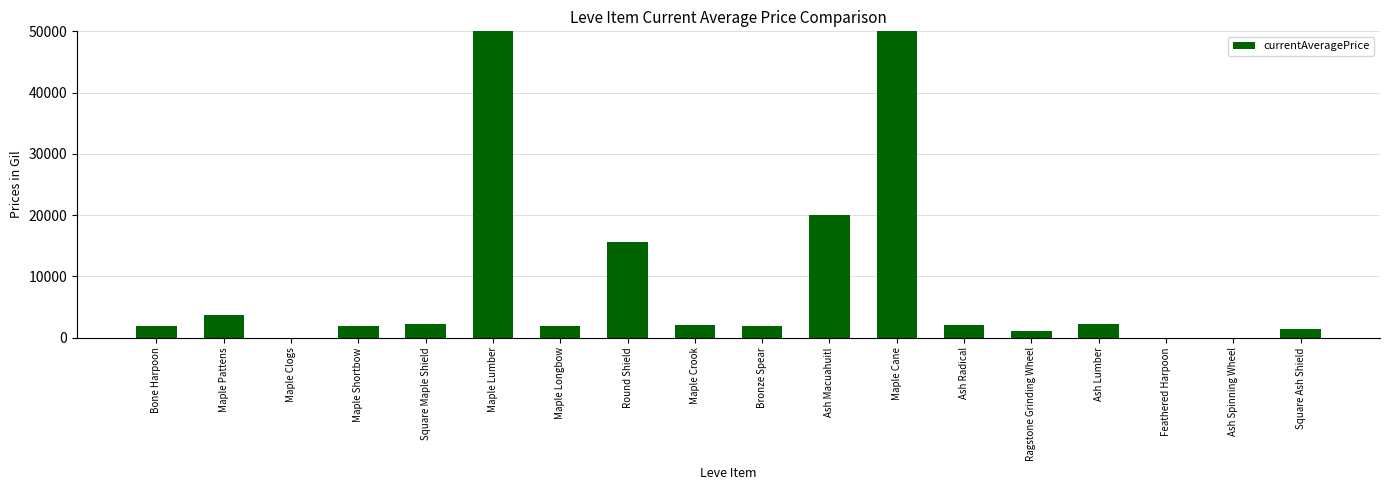

How many values are above zero?

15